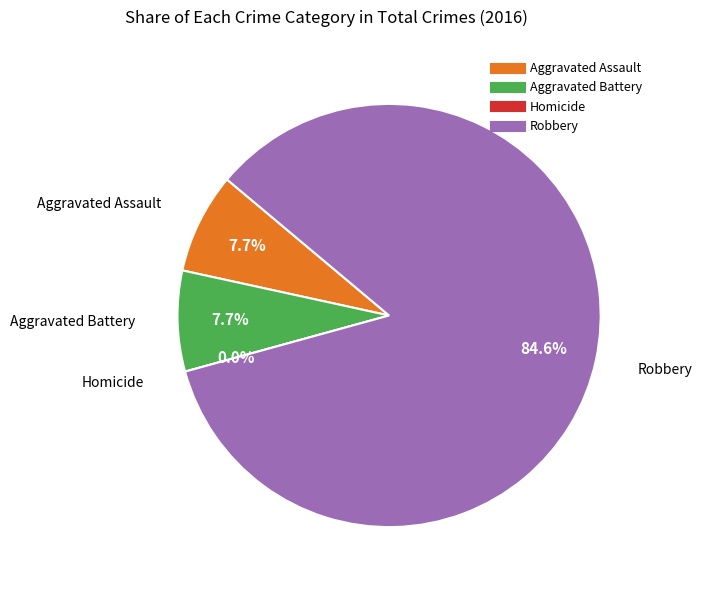

Is there any slice that represents more than half of the pie?

Yes